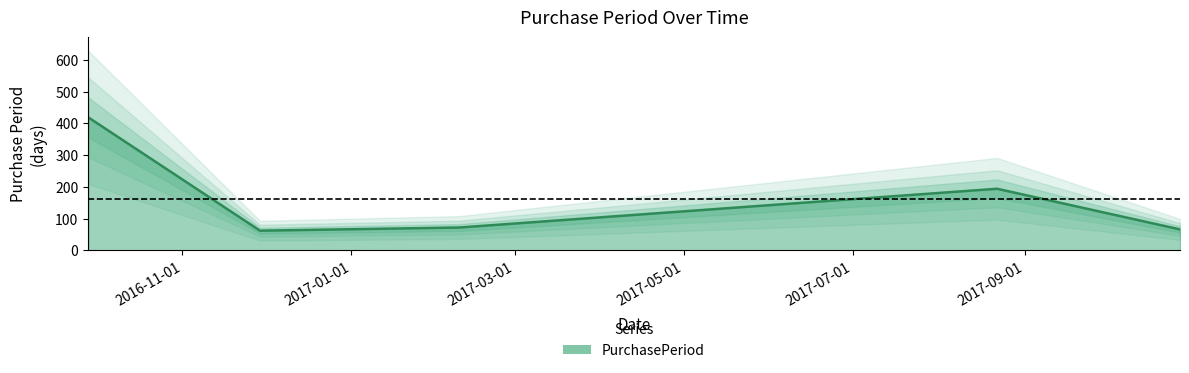

Rank the categories by value from lowest to highest.

2016-11-29, 2017-10-27, 2017-02-09, 2017-08-22, 2016-09-28